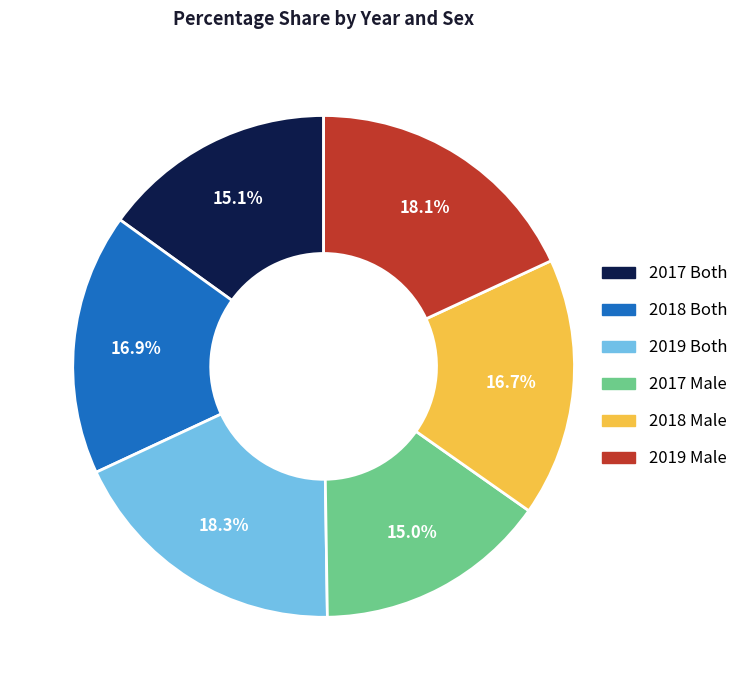

Does any single category account for the majority?

No